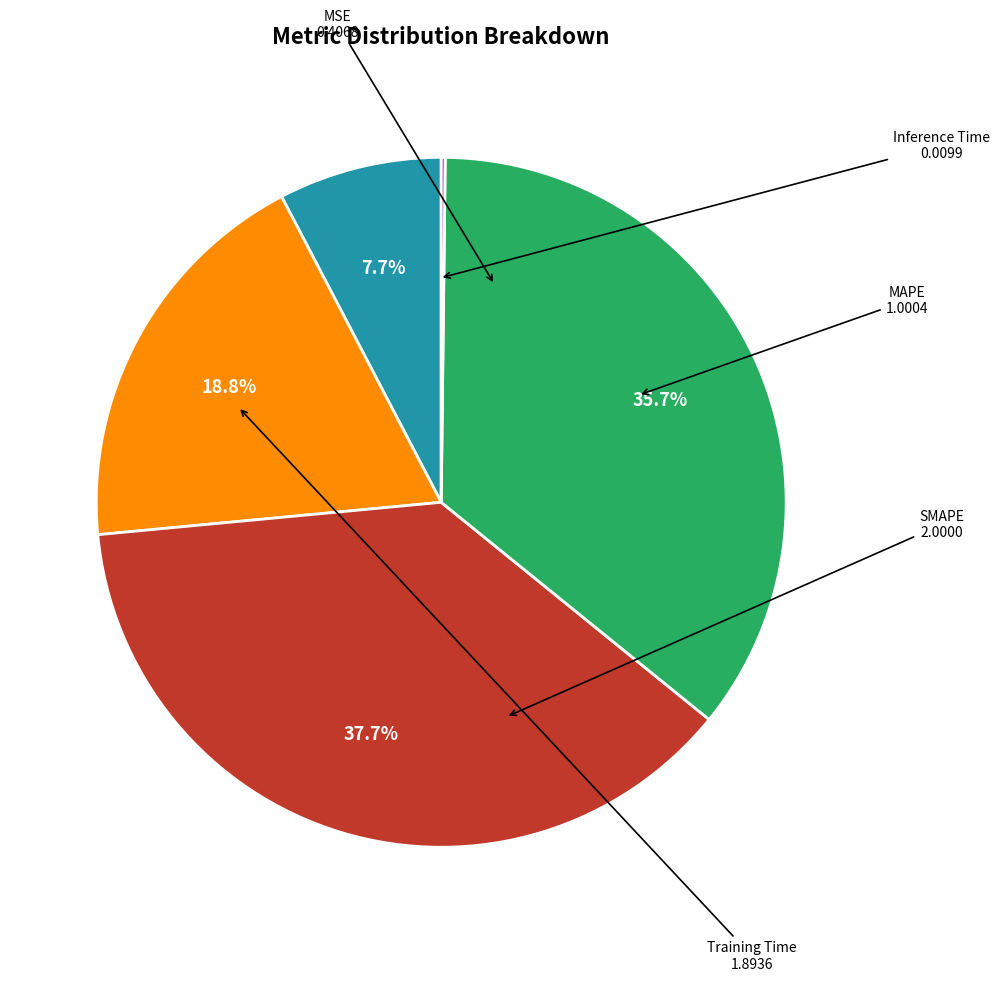

Is there a majority slice in this chart?

No